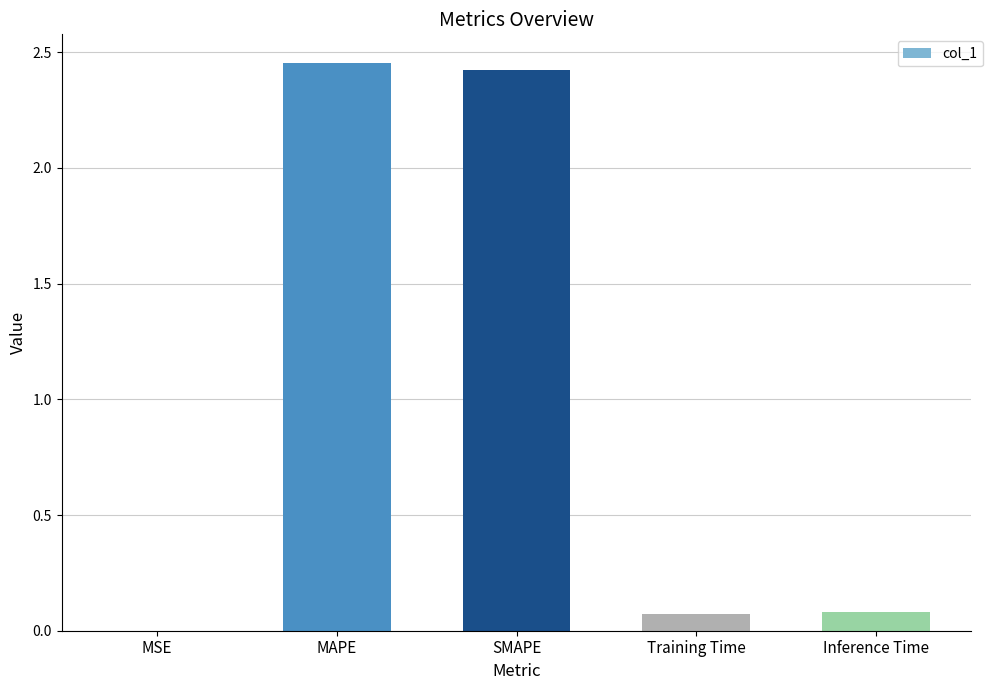

Are the bars horizontal?

No